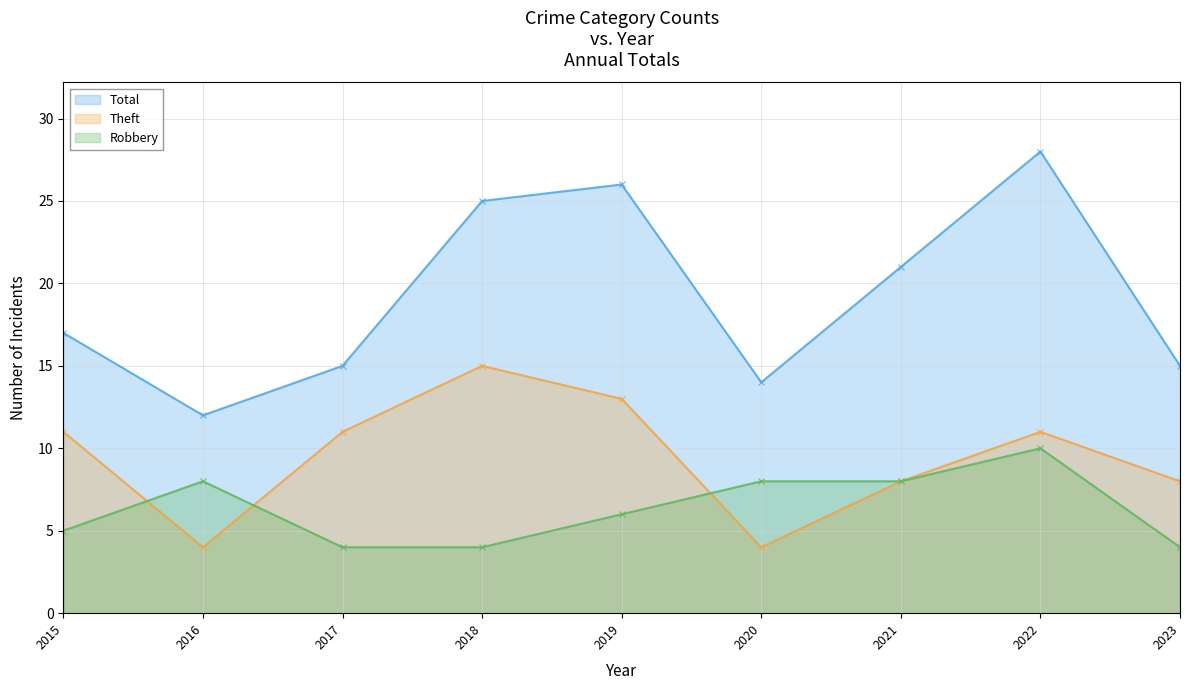

At which category does the chart reach its peak across all series?

2022